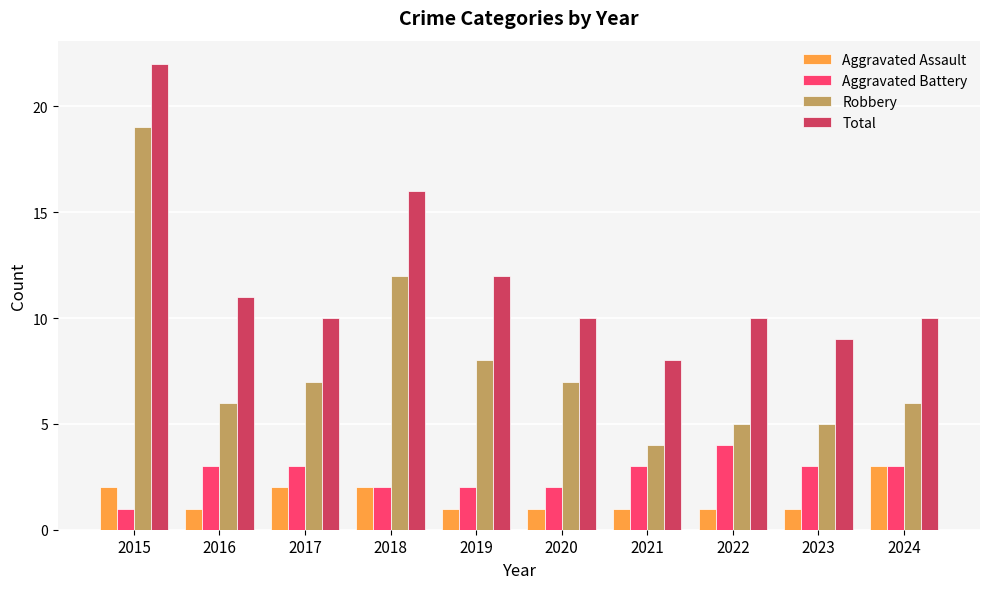

What is the difference between the highest and lowest values at 2017?

8